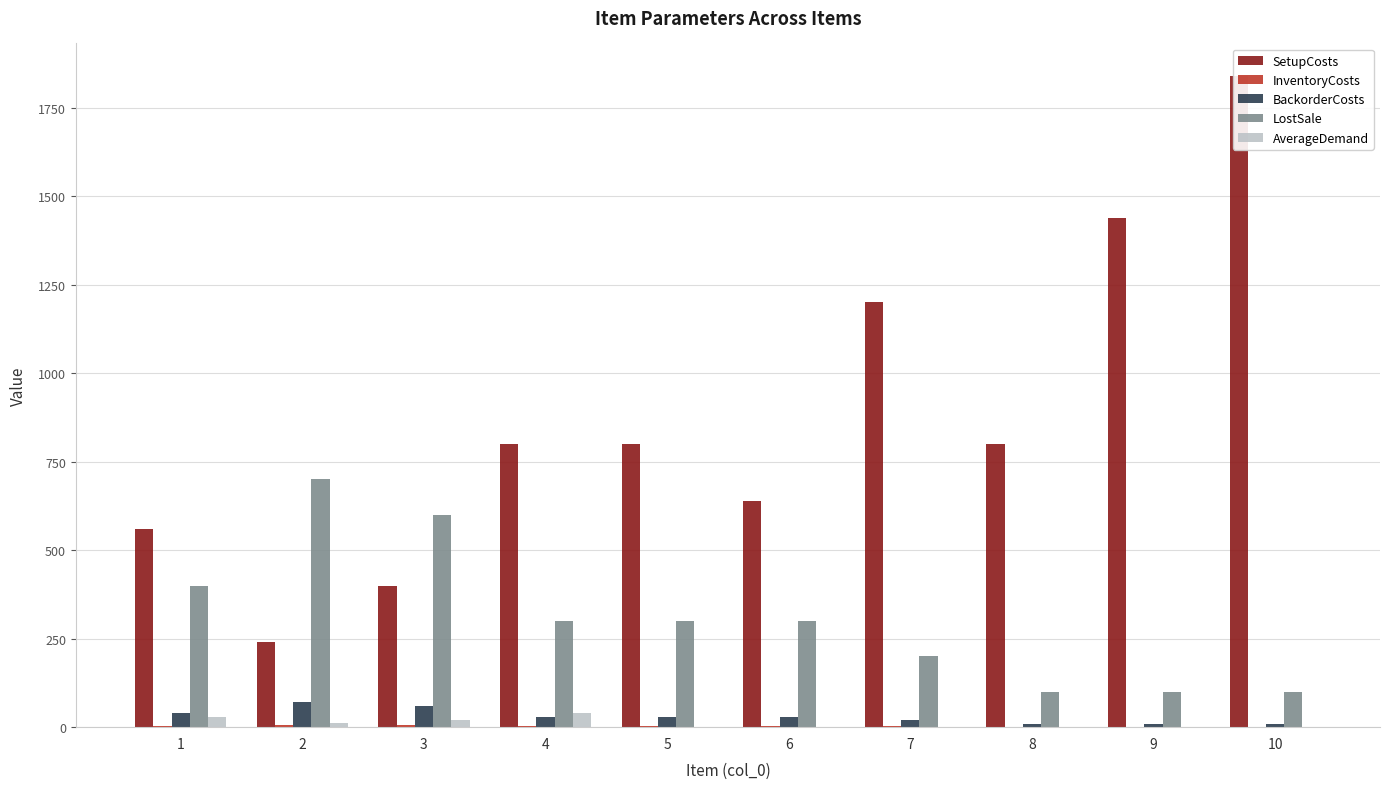

At which label does SetupCosts reach its minimum?

2